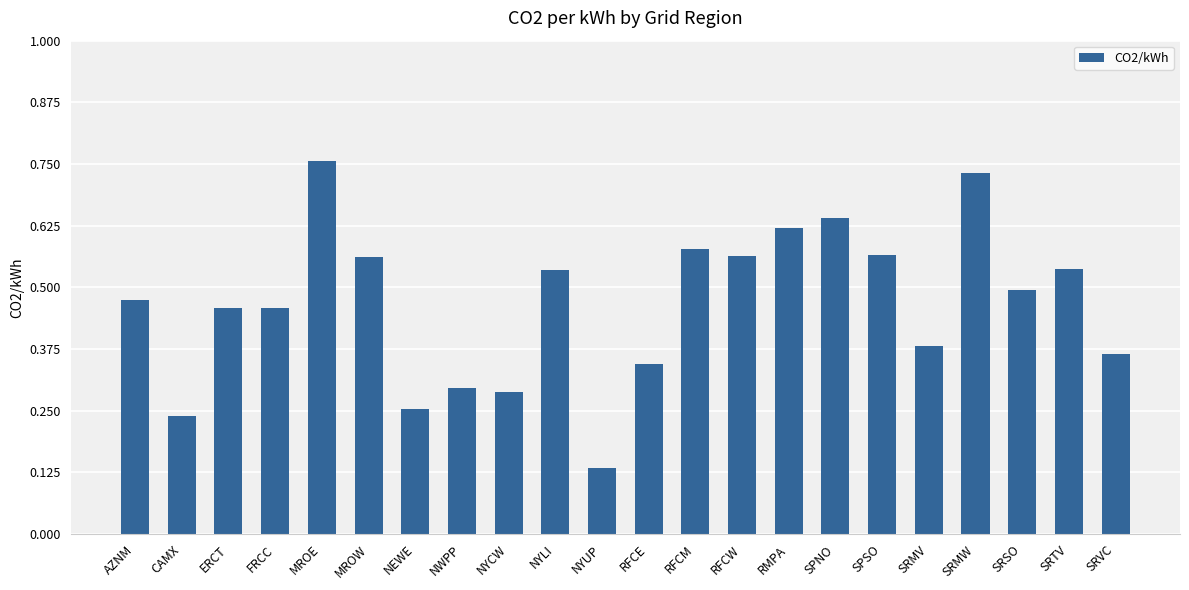

The value at MROW is 0.1. True or false?

False